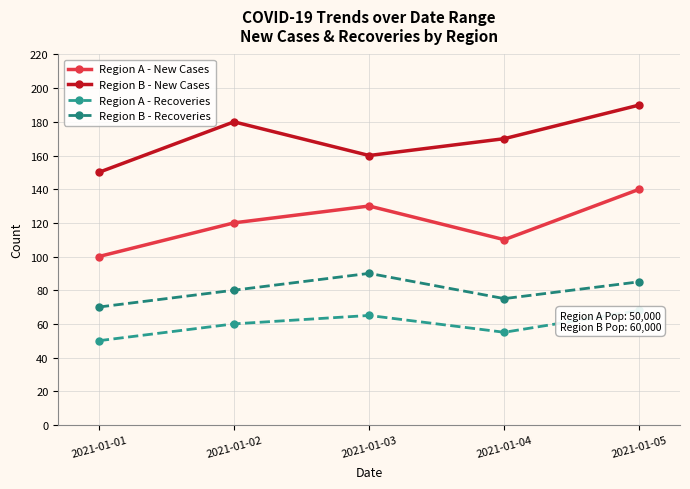

What is the greatest value displayed?

190